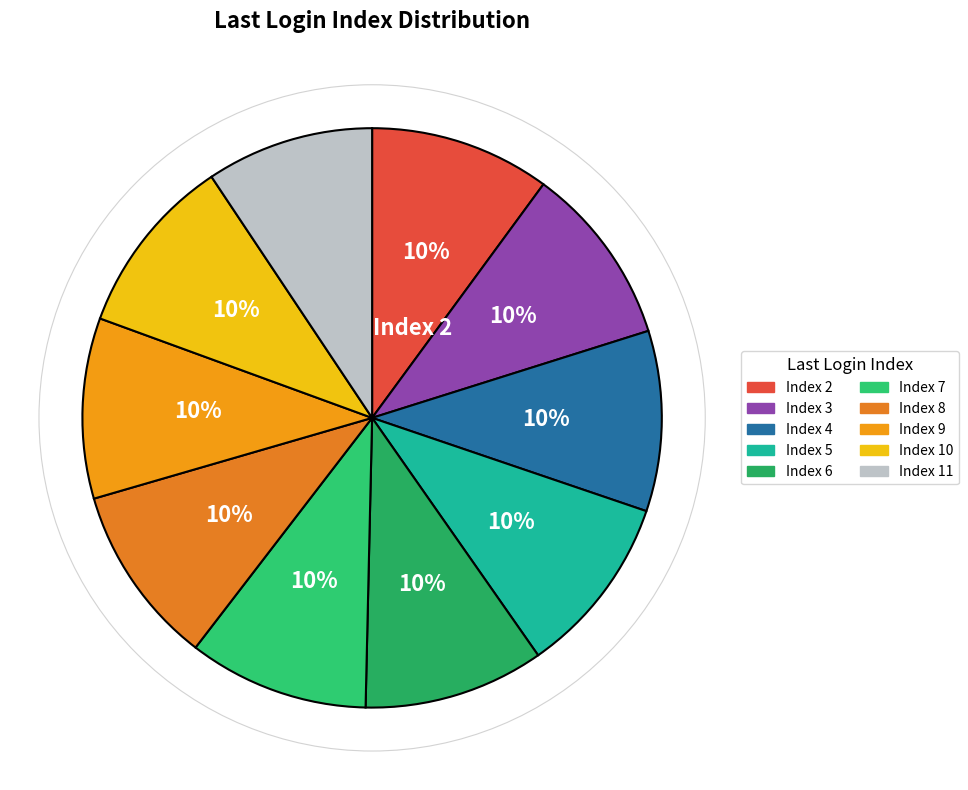

Which category has the biggest portion of the pie?

8